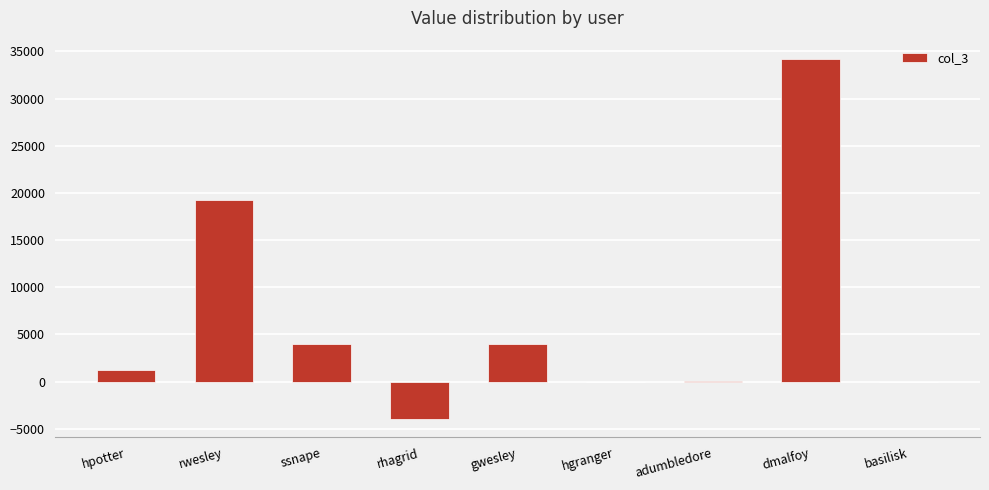

What is the difference between the values at rwesley and basilisk?

19257.9